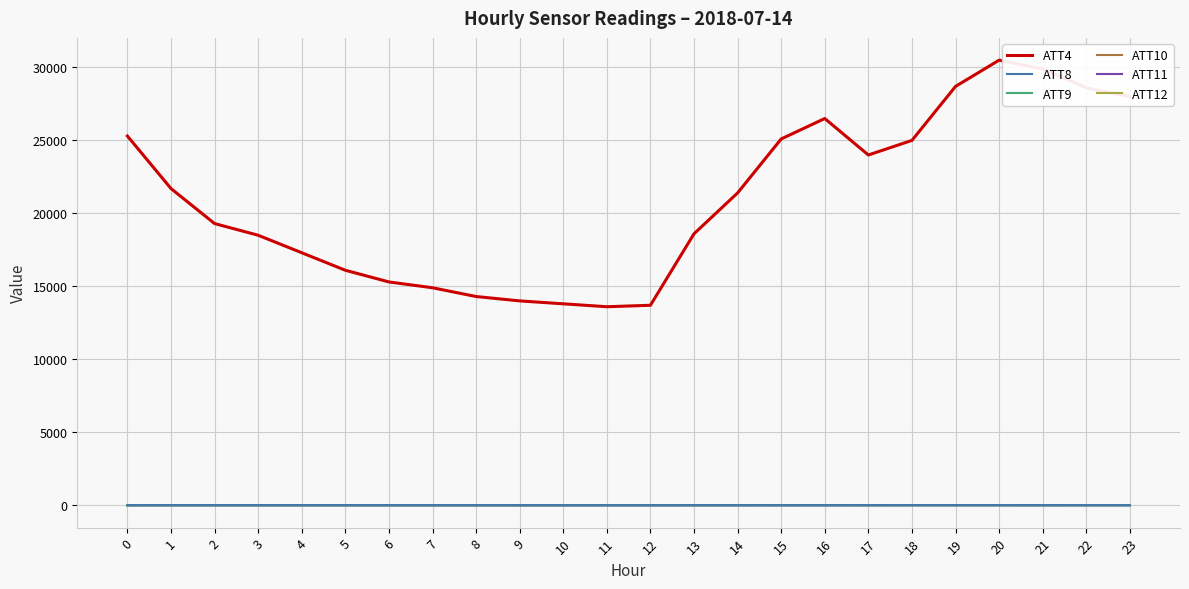

Which series has the largest total across all categories?

ATT4